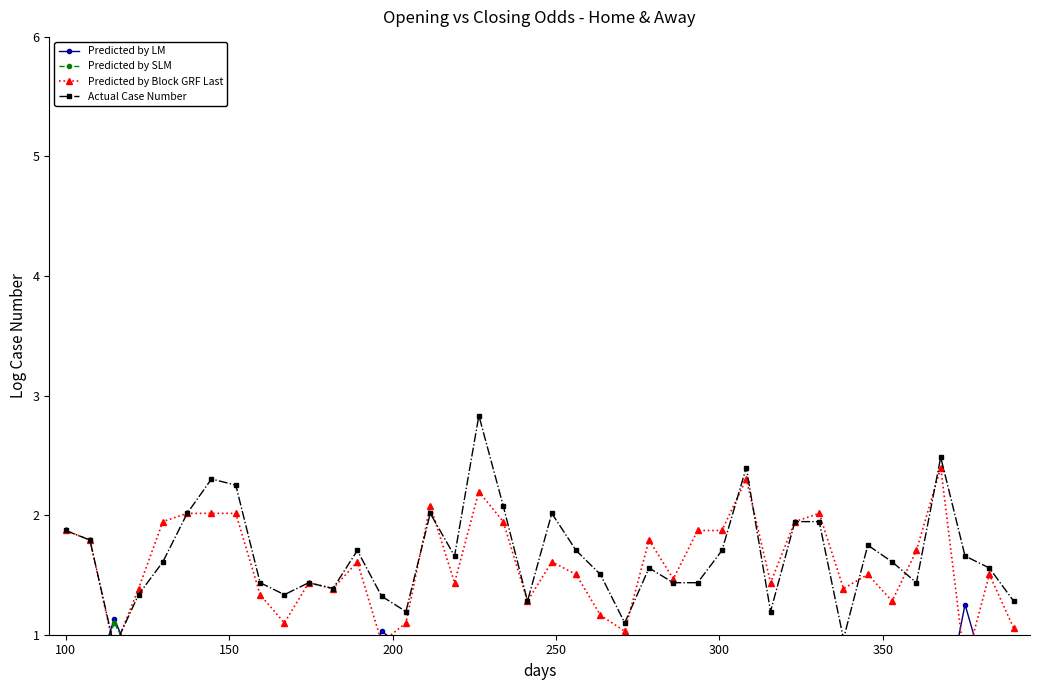

What are all the series names shown in the legend?

Predicted by LM, Predicted by SLM, Predicted by Block GRF Last, Actual Case Number